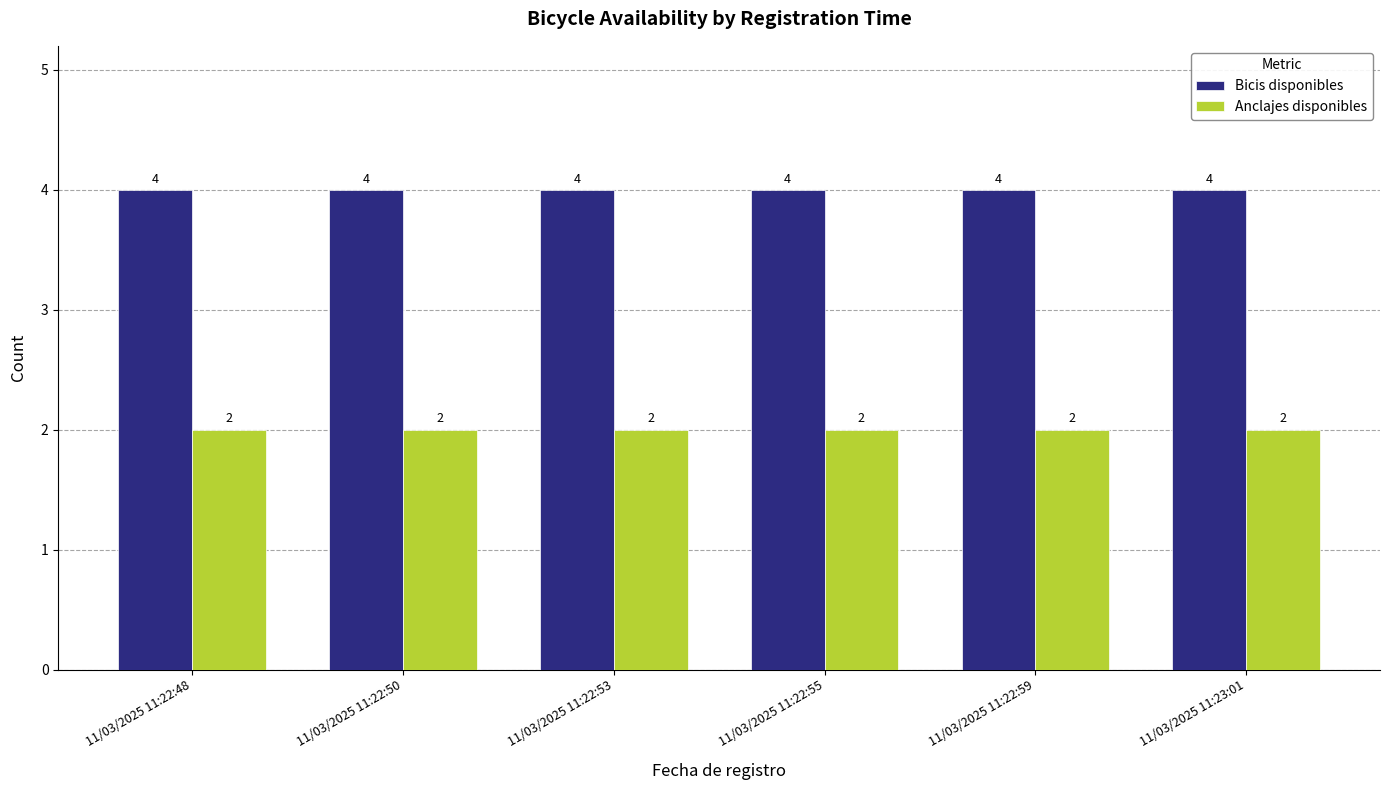

Read the Bicis disponibles value at 11/03/2025 11:22:53.

4